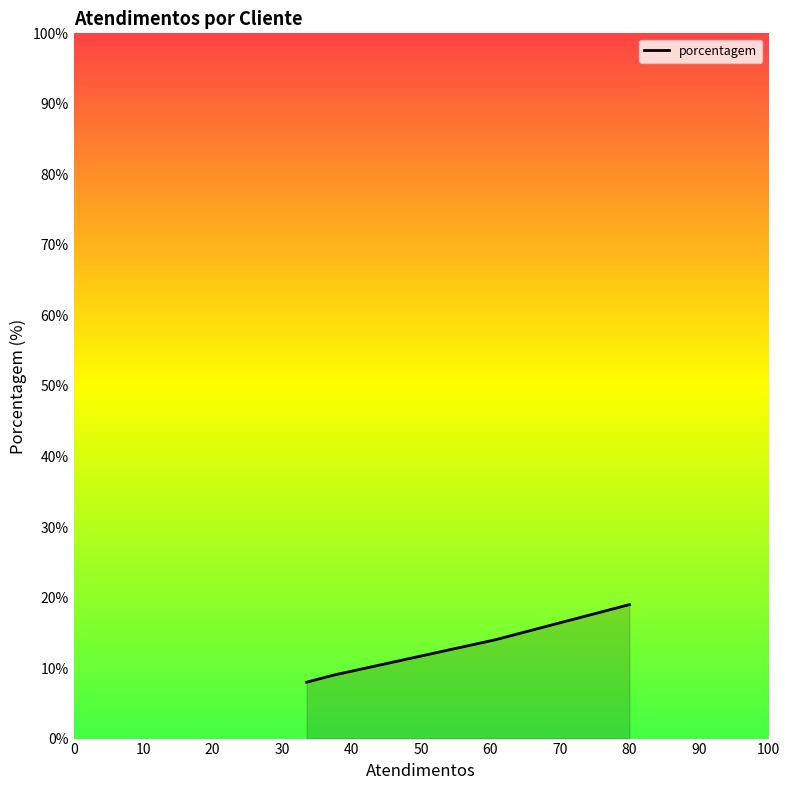

True or false: the data has more than 1 interior local peaks.

False